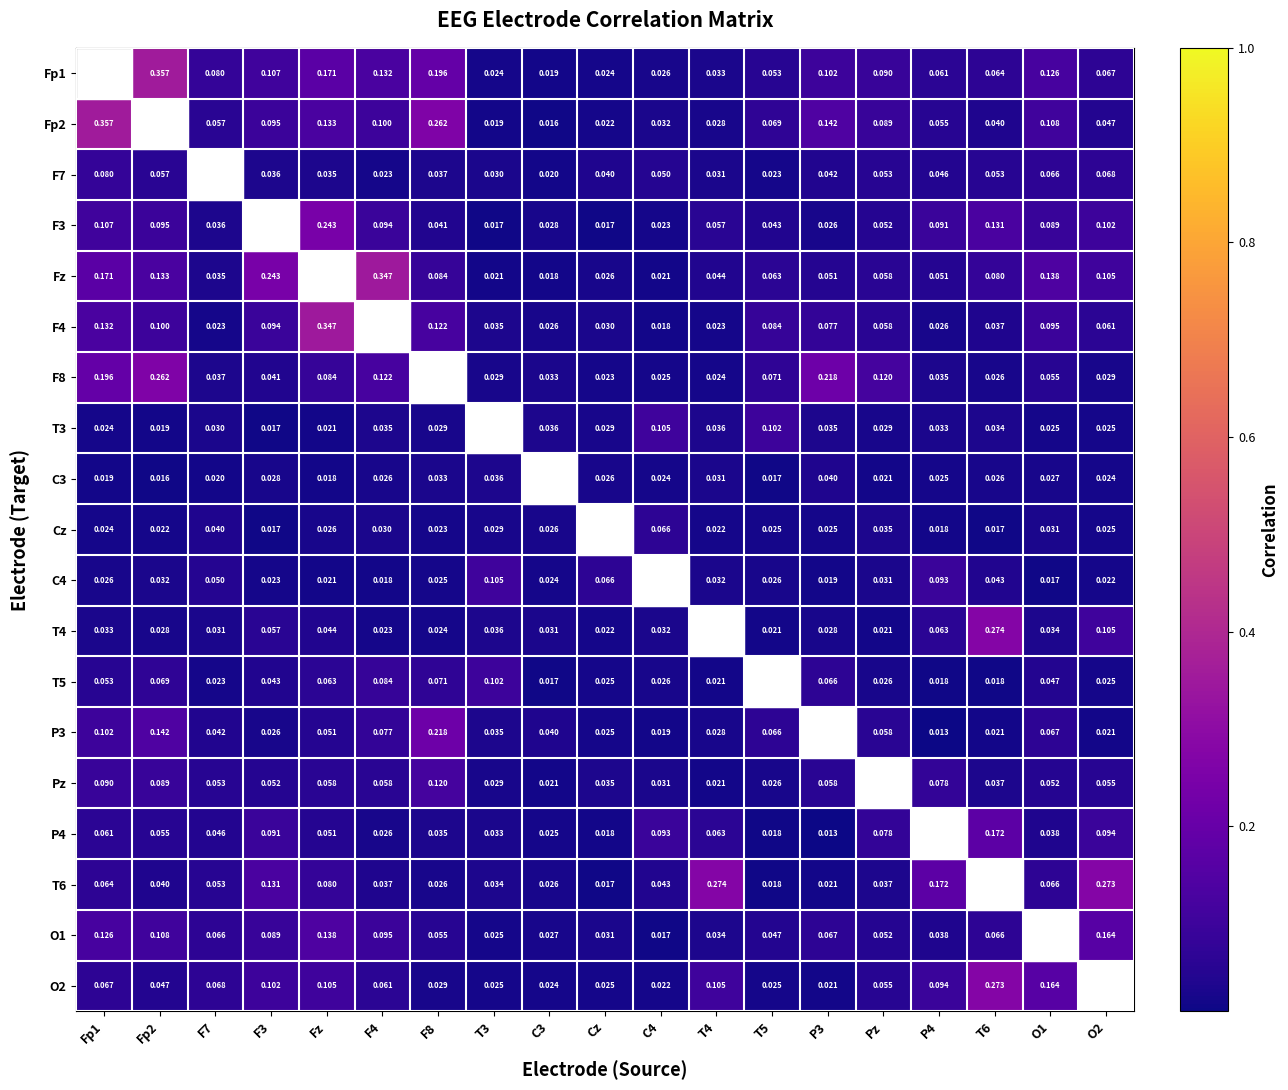

Is the value of F4 at O1 greater than the value of Fp1 at T6?

Yes